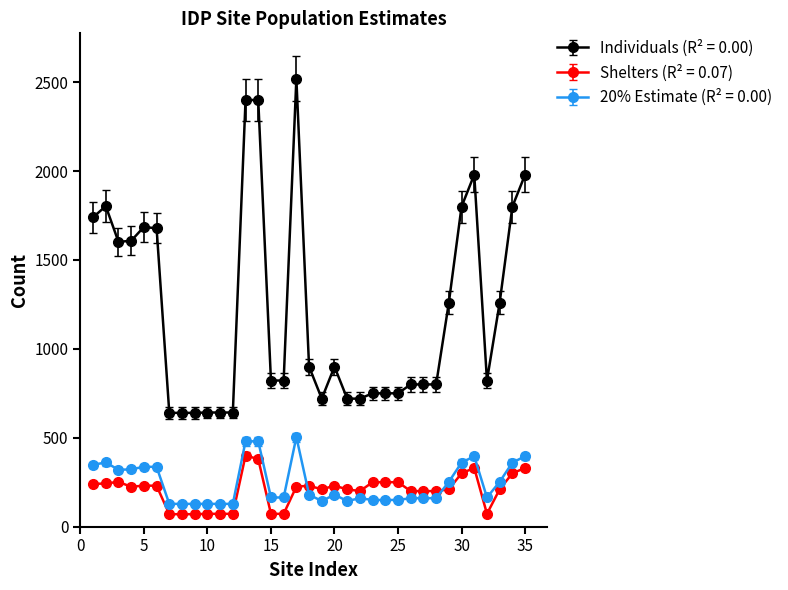

What is the minimum value shown in the chart?

70